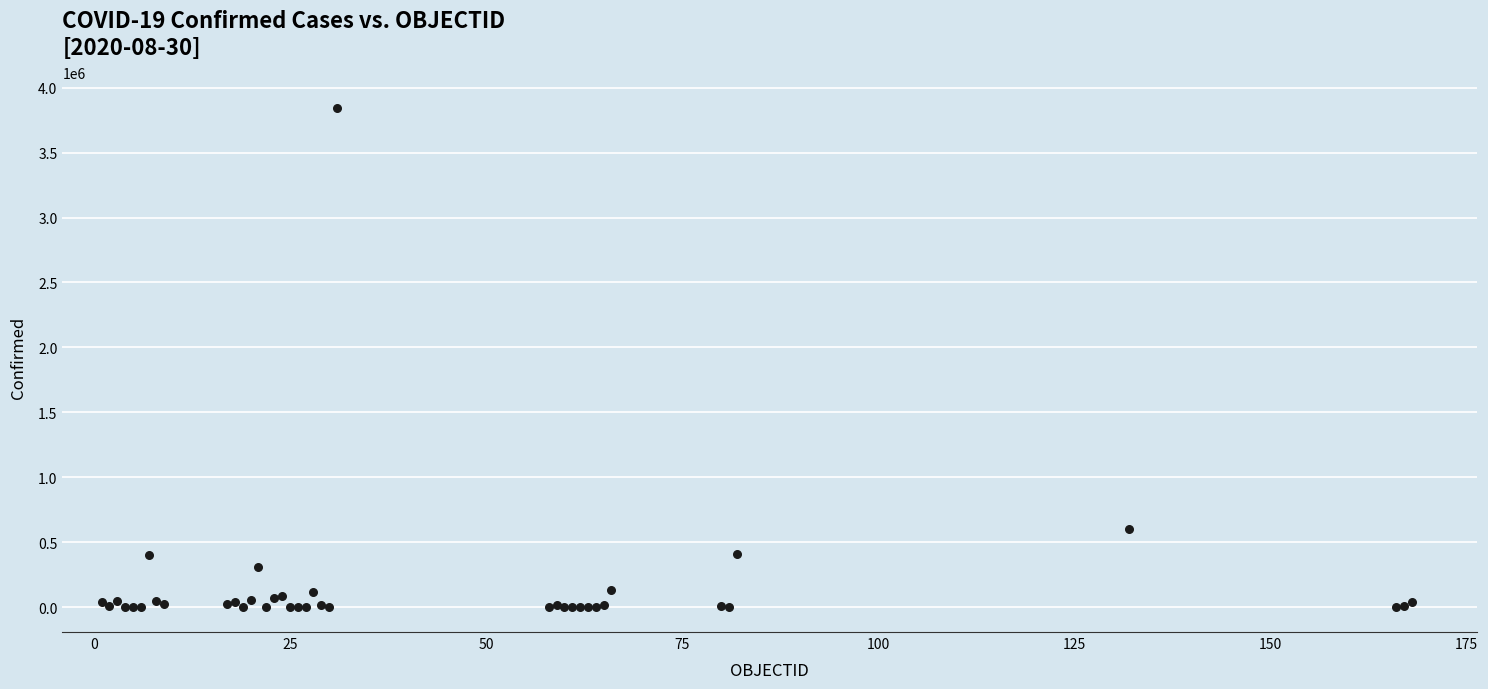

What Y value in the scatter plot is closest to 1923123?

599884